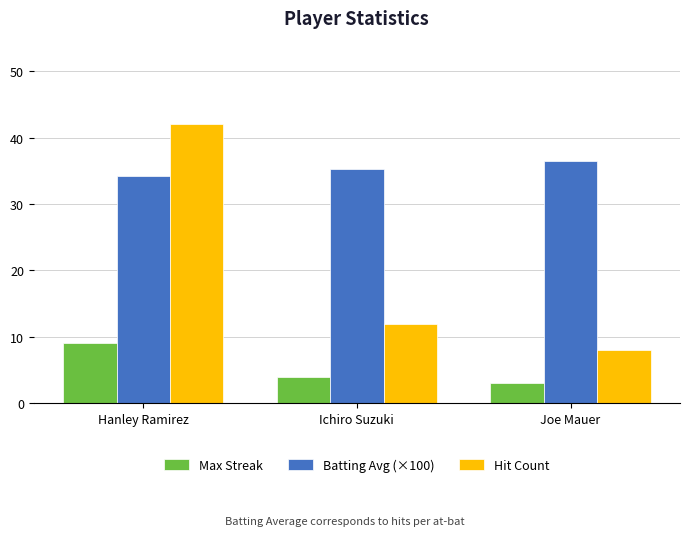

What is the label of the 3rd bar from the right?

Hanley Ramirez